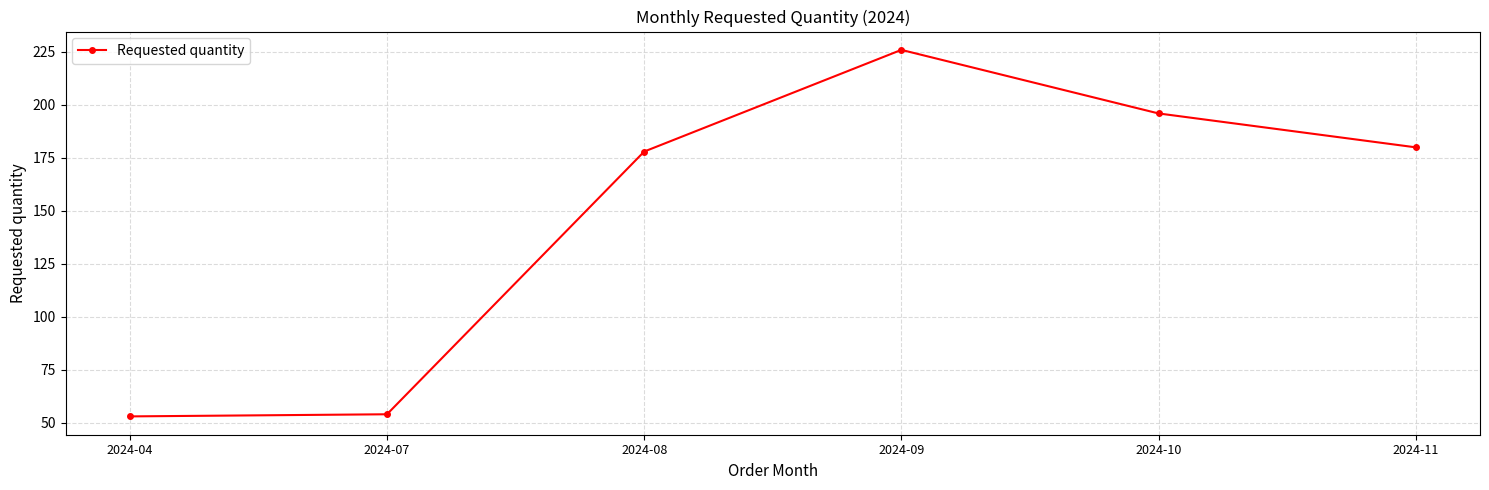

What is the change in value from 2024-07 to 2024-08?

+124